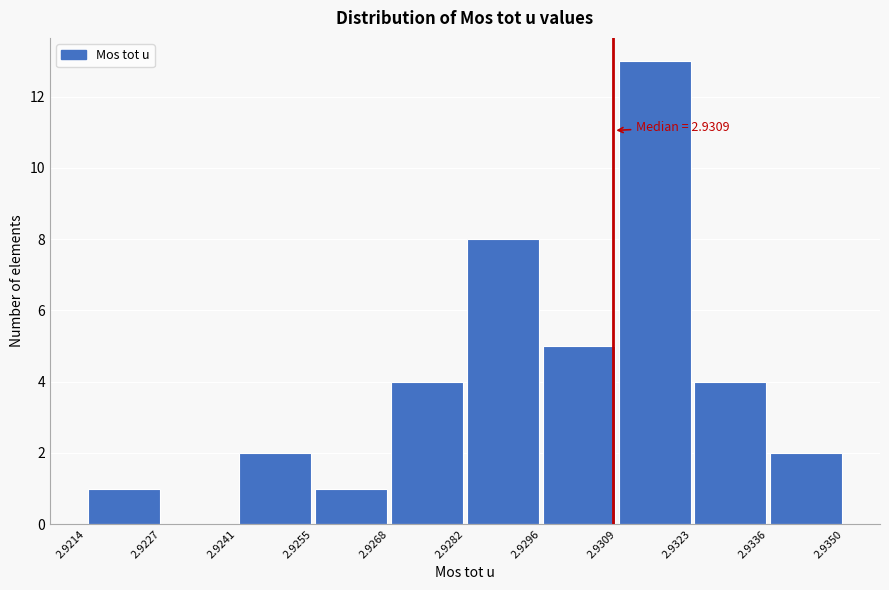

Which range on the x-axis has the tallest bar?

2.9309 to 2.9323